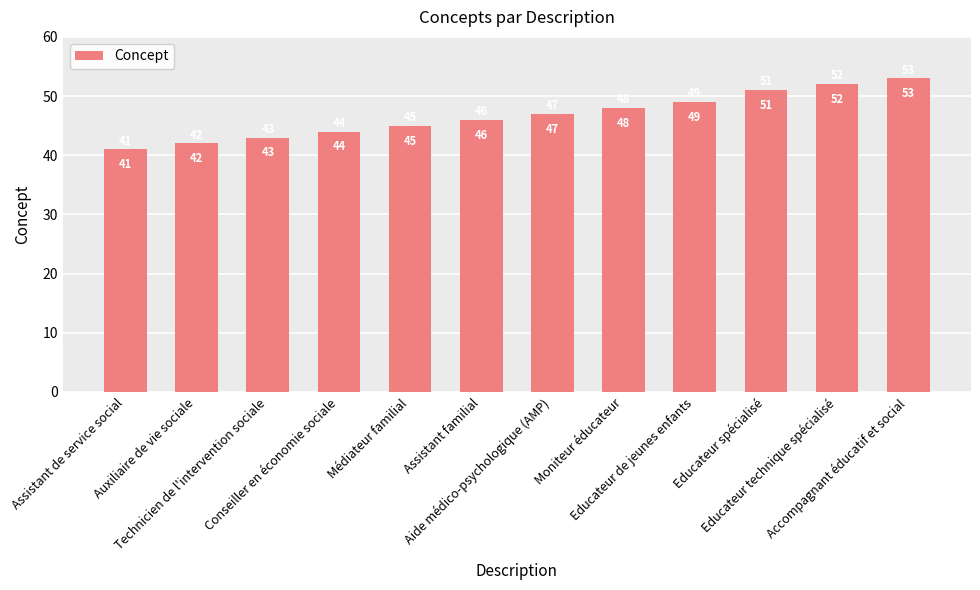

What is the label of the 4th bar from the left?

Conseiller en économie sociale